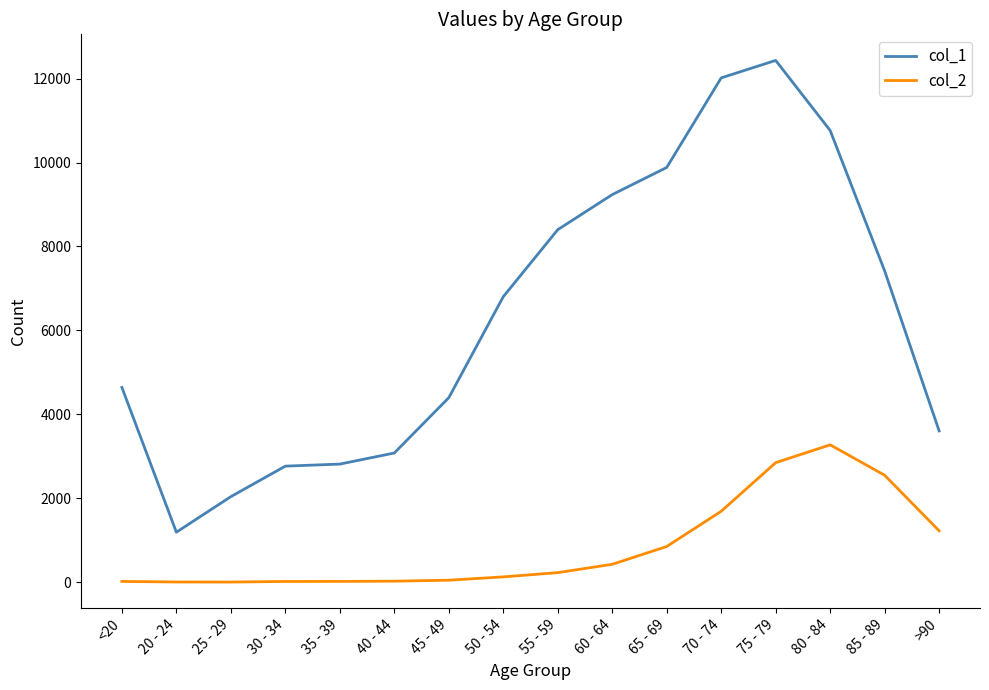

True or false: col_1 has a value of 12018 at 70 - 74.

True